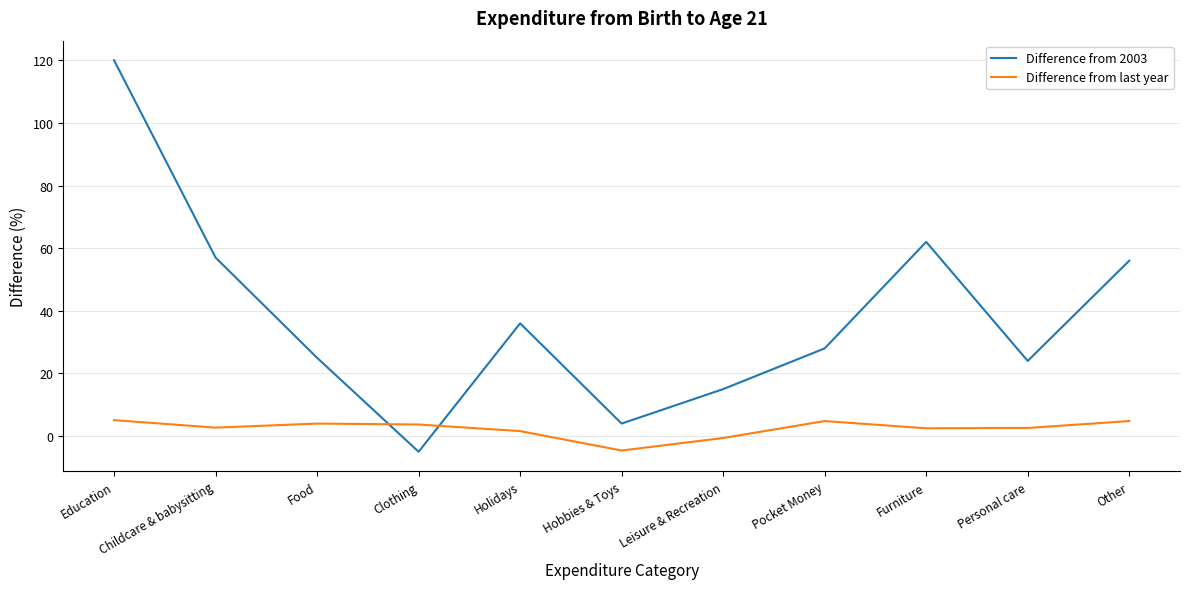

True or false: Difference from 2003 has a value of 29.1 at Furniture.

False